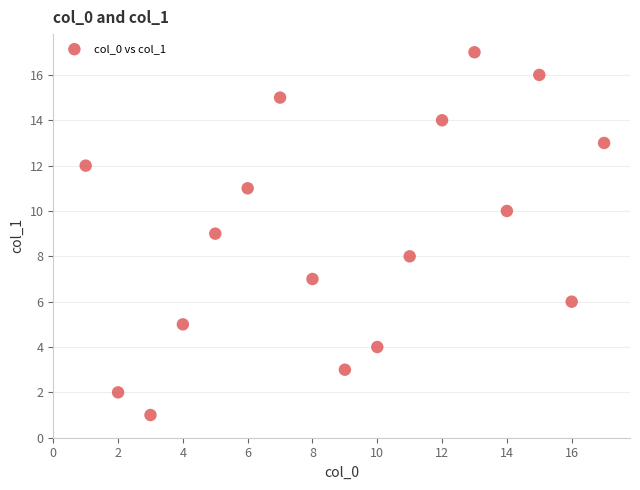

What is the range of X values (max minus min)?

16